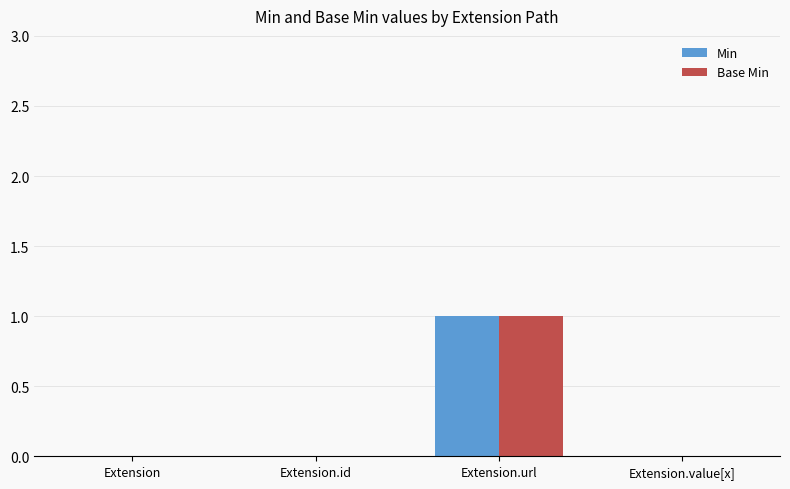

The Base Min series shows 1 at Extension.url. True or false?

True